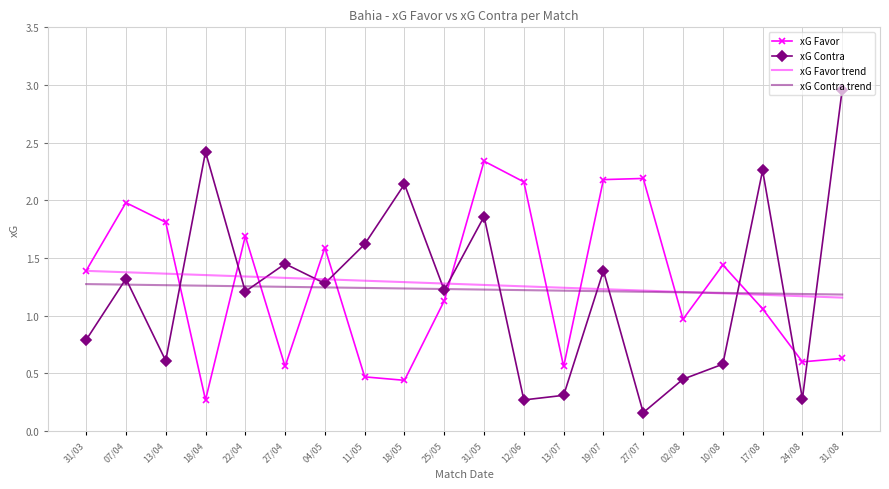

After their last crossing, which series has the higher values: xG Favor or xG Favor trend?

xG Favor trend